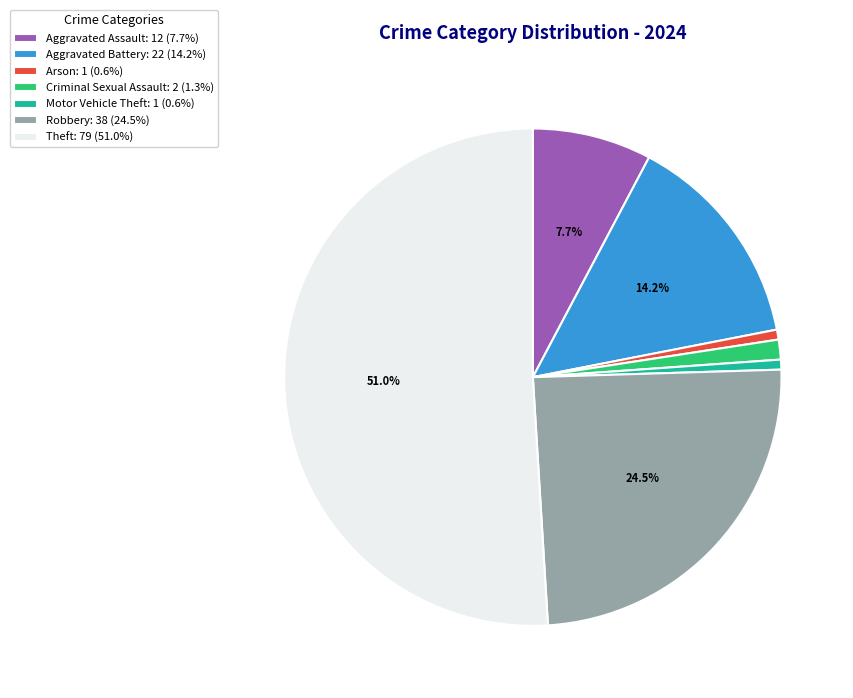

To the nearest percent, what is the average slice percentage?

14%